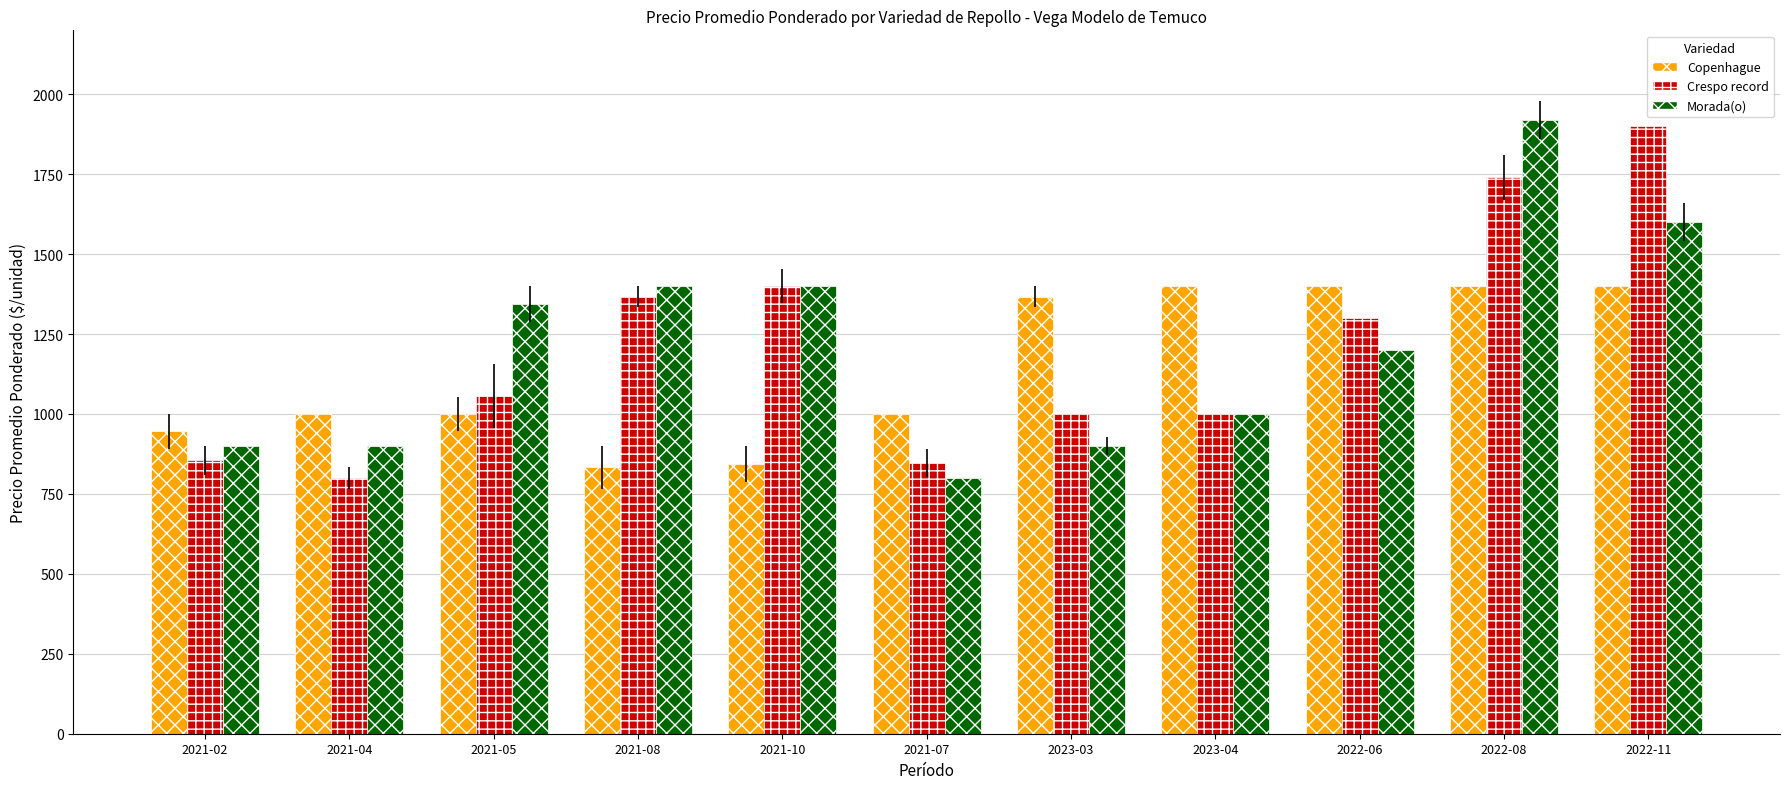

What is the difference between the highest and lowest values at 2021-08?

567